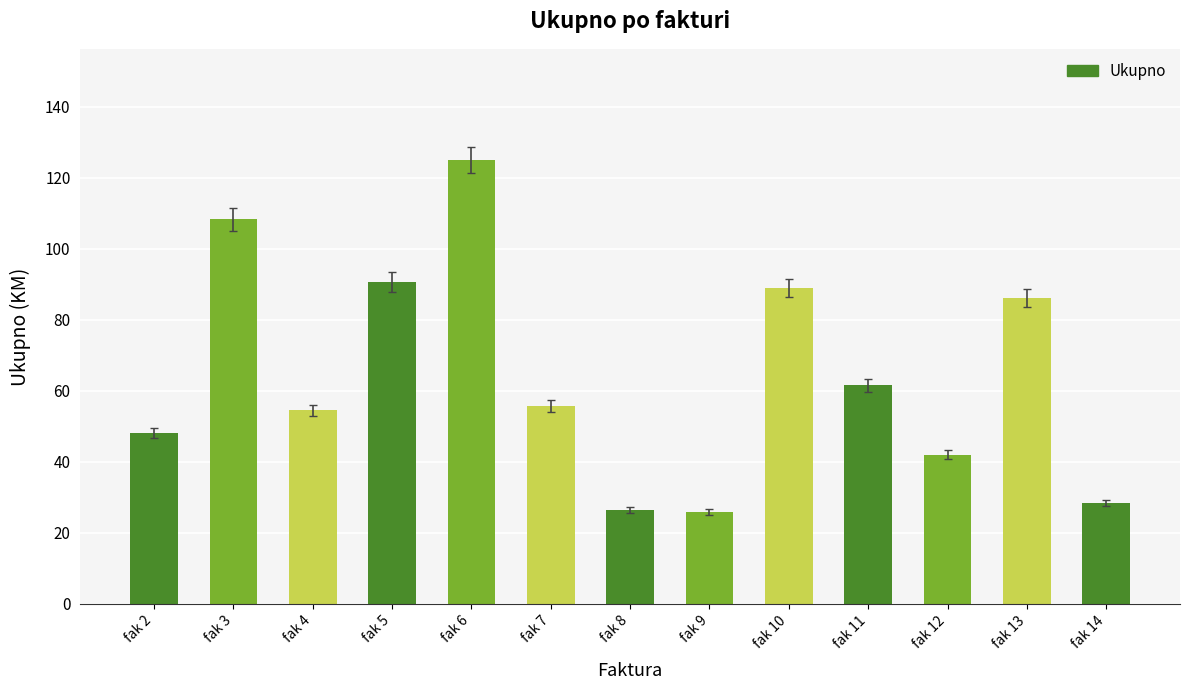

The value at fak 3 is 38.3. True or false?

False